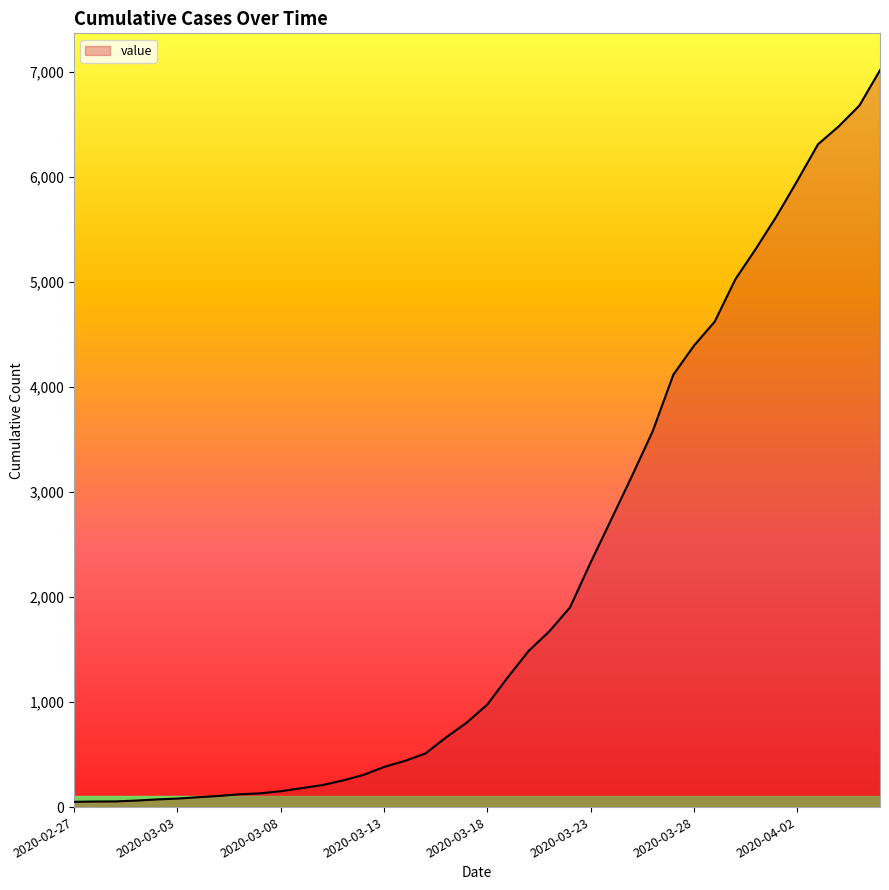

What is the difference between the maximum and minimum values?

6963